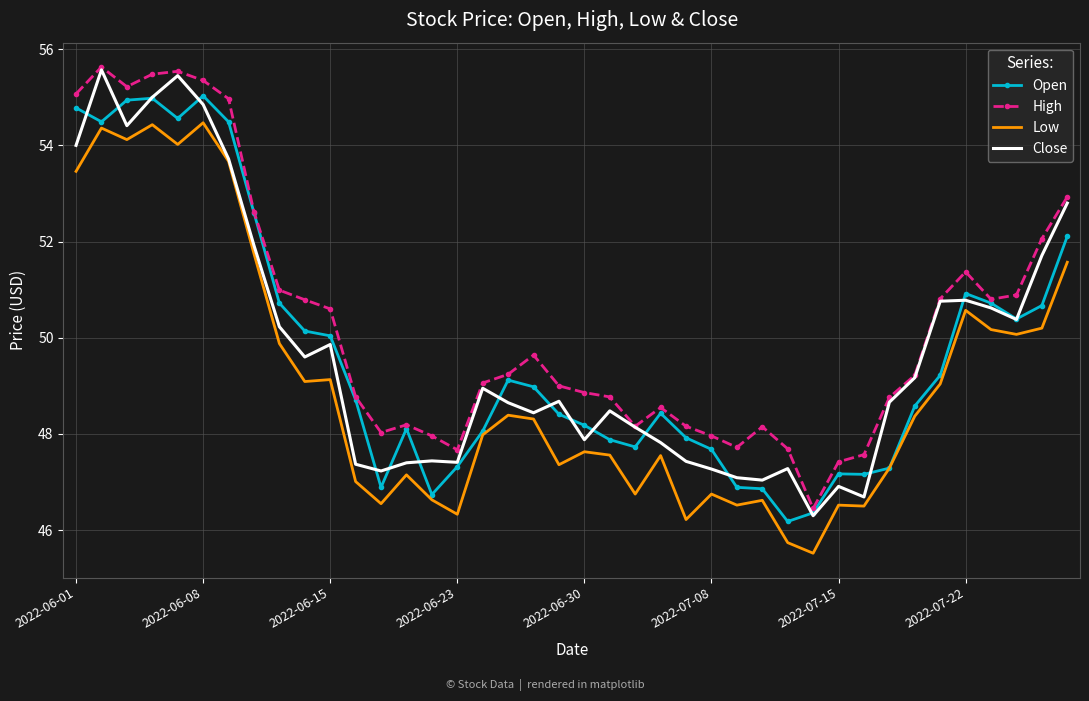

What is the minimum value for Close?

46.3